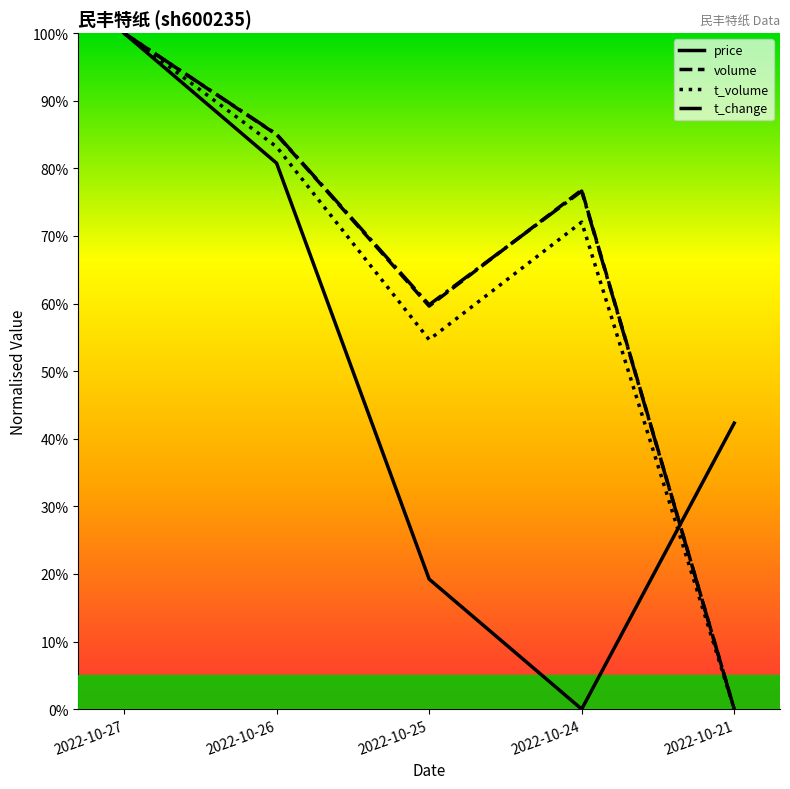

What is the difference between the highest and lowest values at 2022-10-25?

0.4